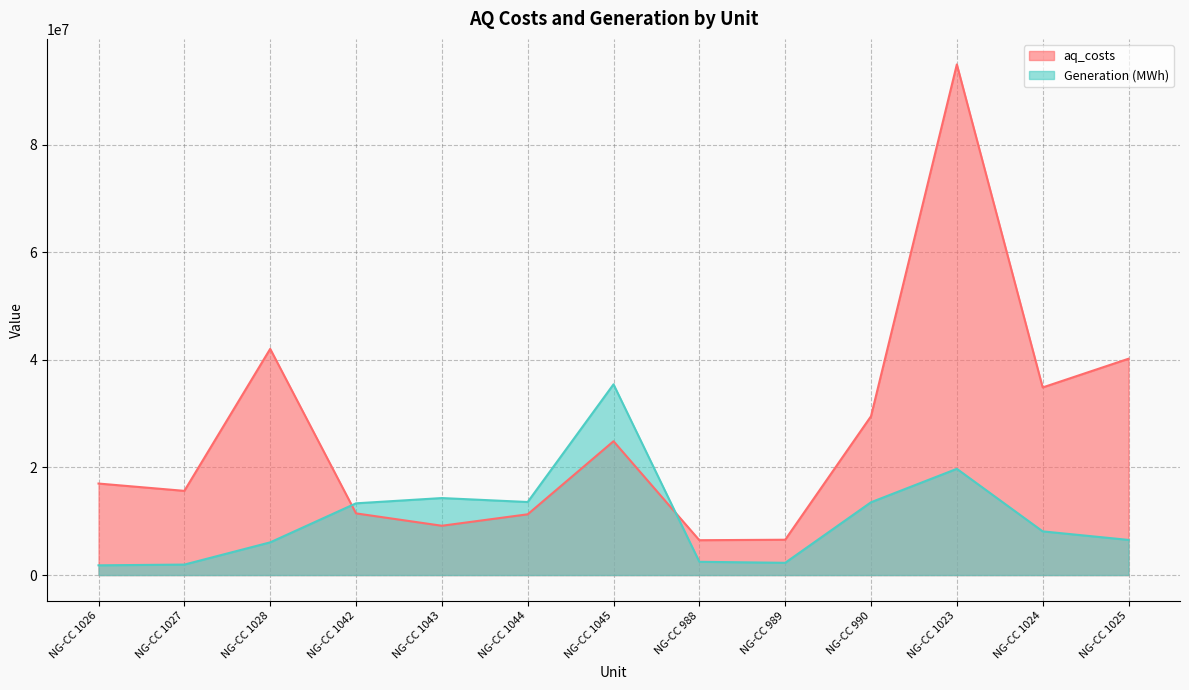

Rank the series by their maximum value, from lowest to highest.

Generation (MWh), aq_costs